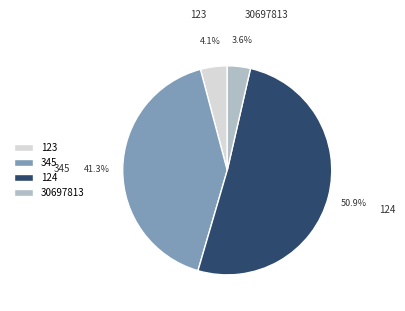

To the nearest percent, what is the combined percentage of 123 and 30697813?

8%